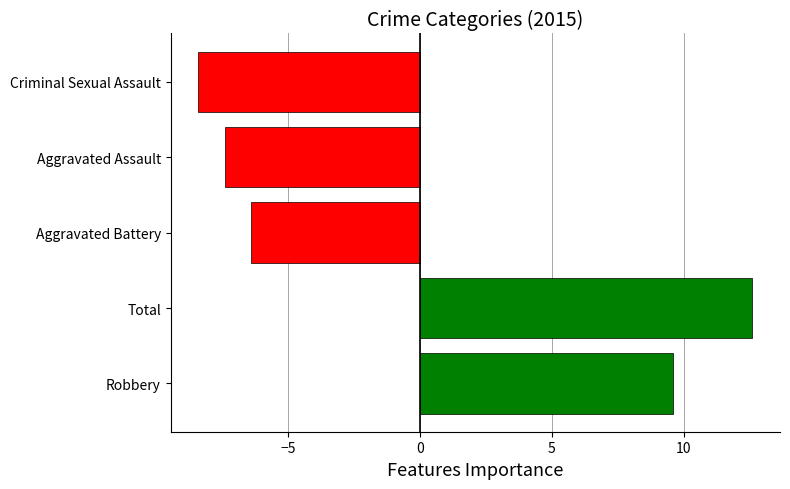

What is the difference between the maximum and second lowest values?

20.0